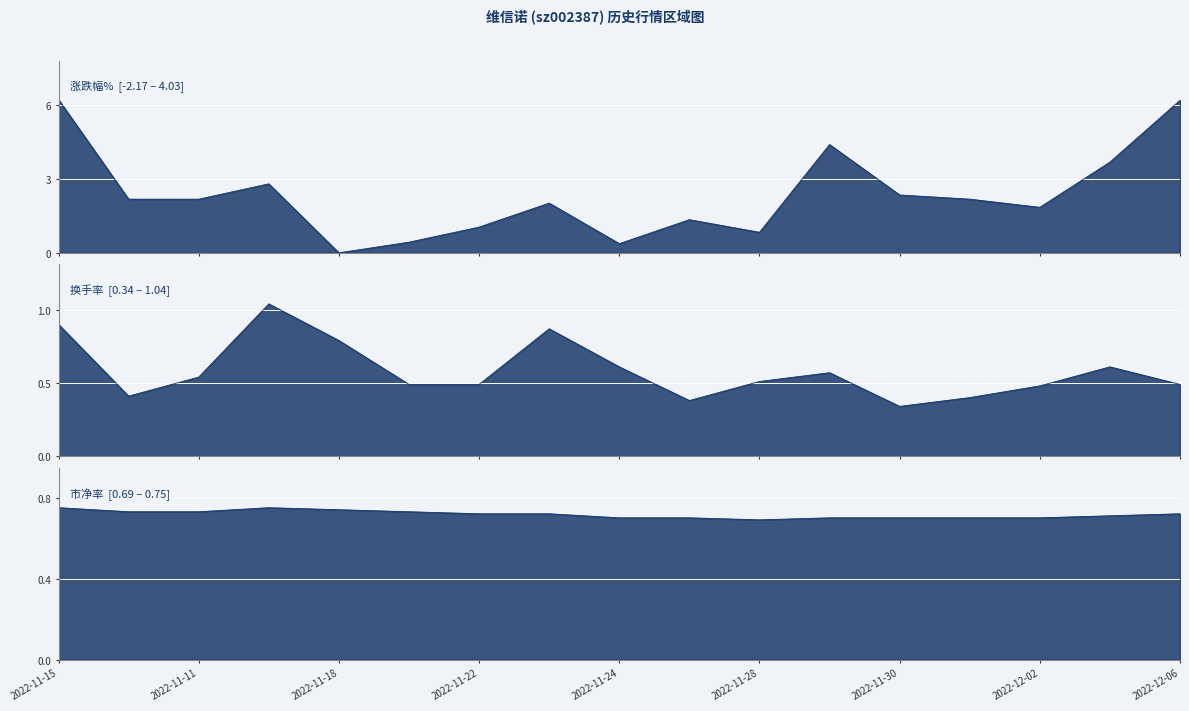

In 涨跌幅%, how many points are higher than both neighbors (excluding endpoints)?

4